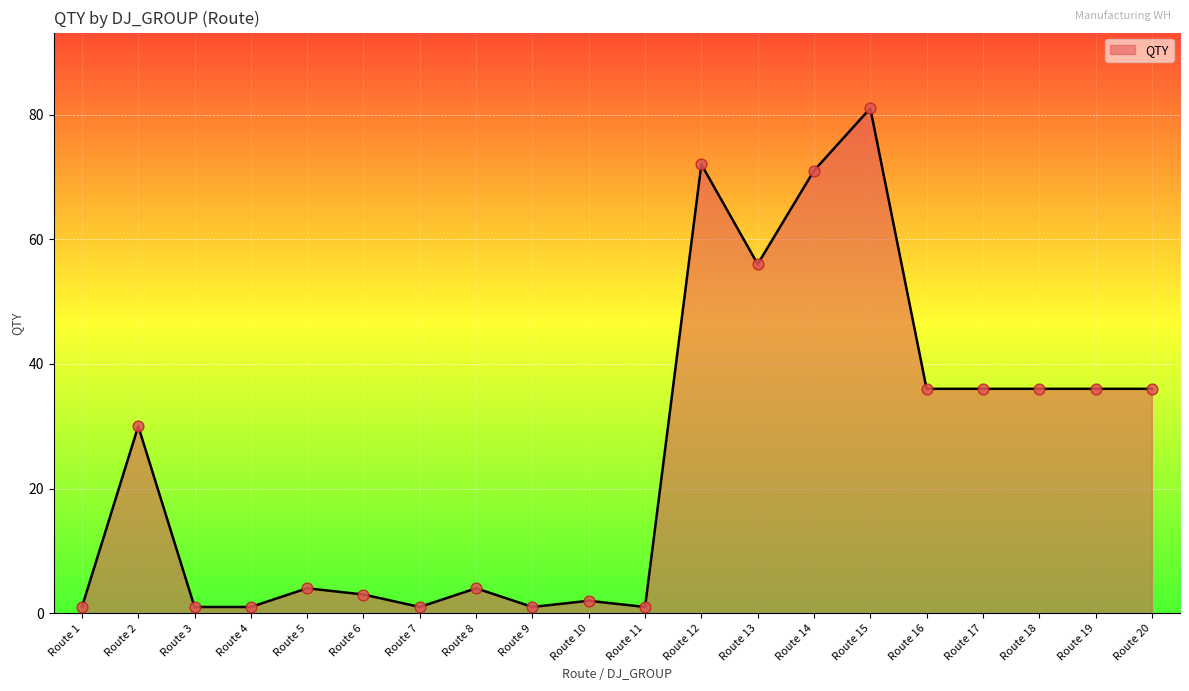

What is the difference between the maximum and minimum values?

80